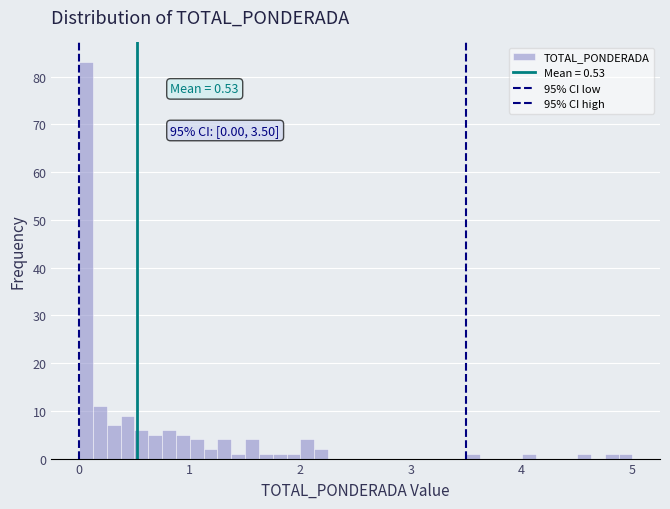

Around what value on the x-axis is the tallest bar? Give the approximate position of its centre, as read against the axis.

0.1